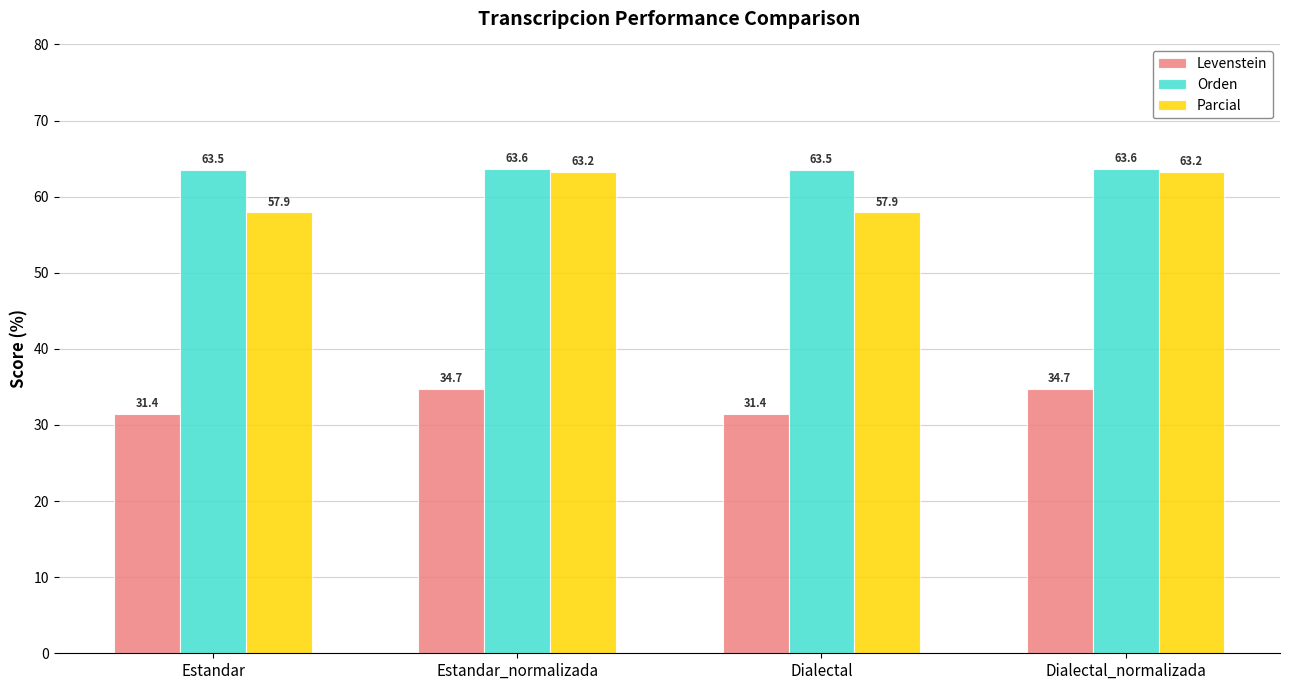

What is the difference between the maximum and second lowest values in the Orden series?

0.1